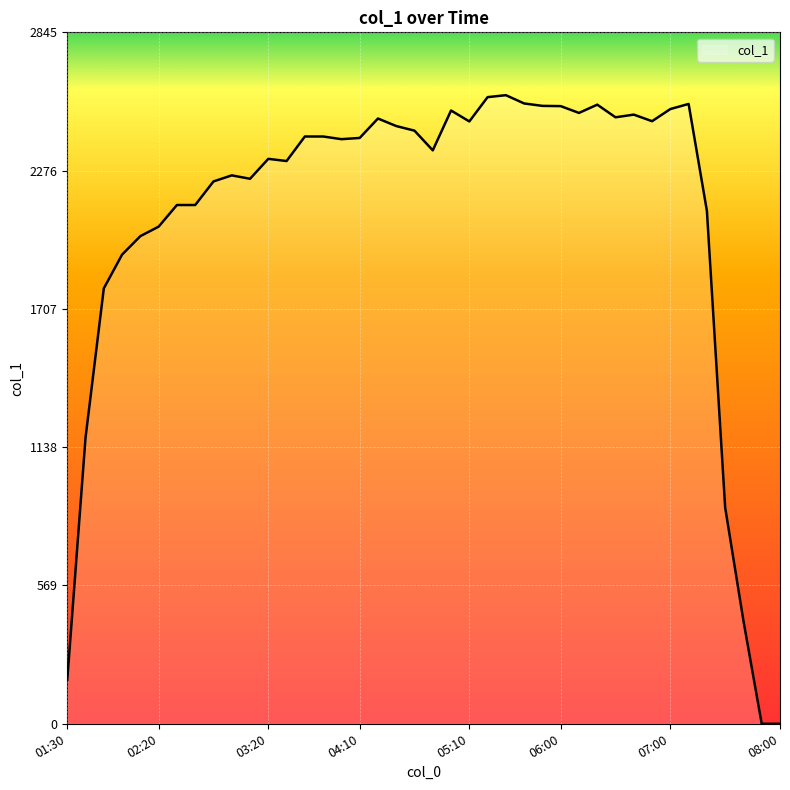

What is the maximum value shown in the chart?

2587